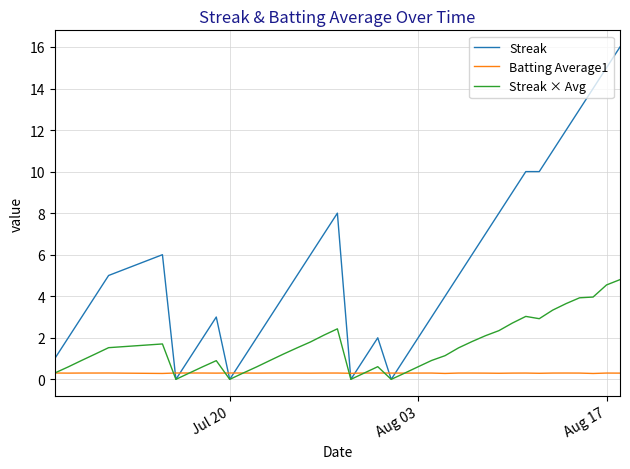

List the series in order of their overall mean, lowest first.

Batting Average1, Streak × Avg, Streak